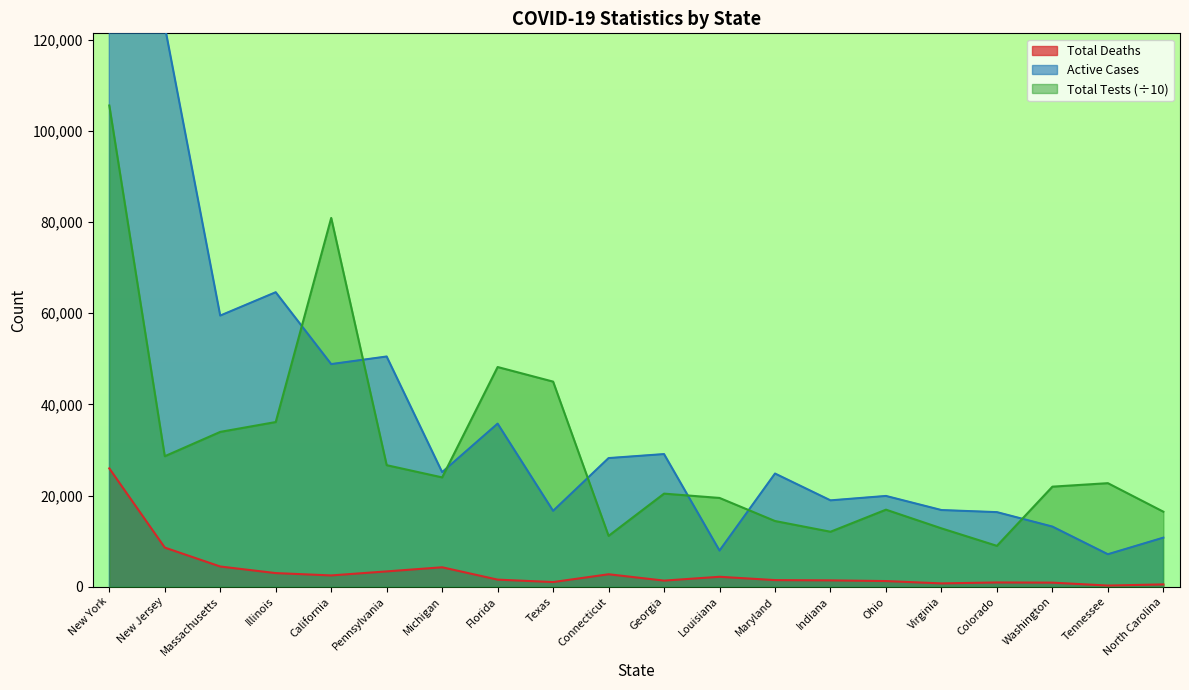

What is the difference between the highest and lowest values at Indiana?

17557.0